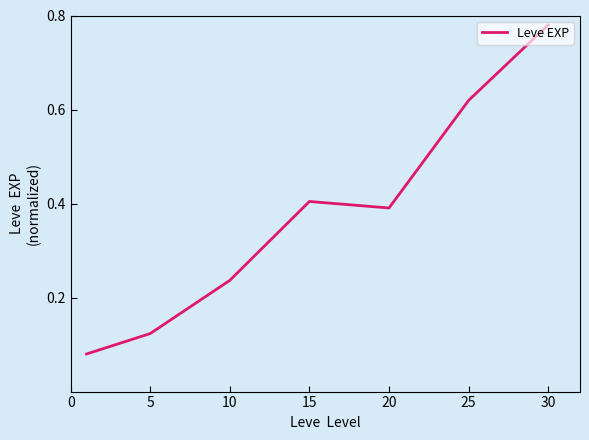

True or false: there are more than 1 points higher than both neighbors.

False